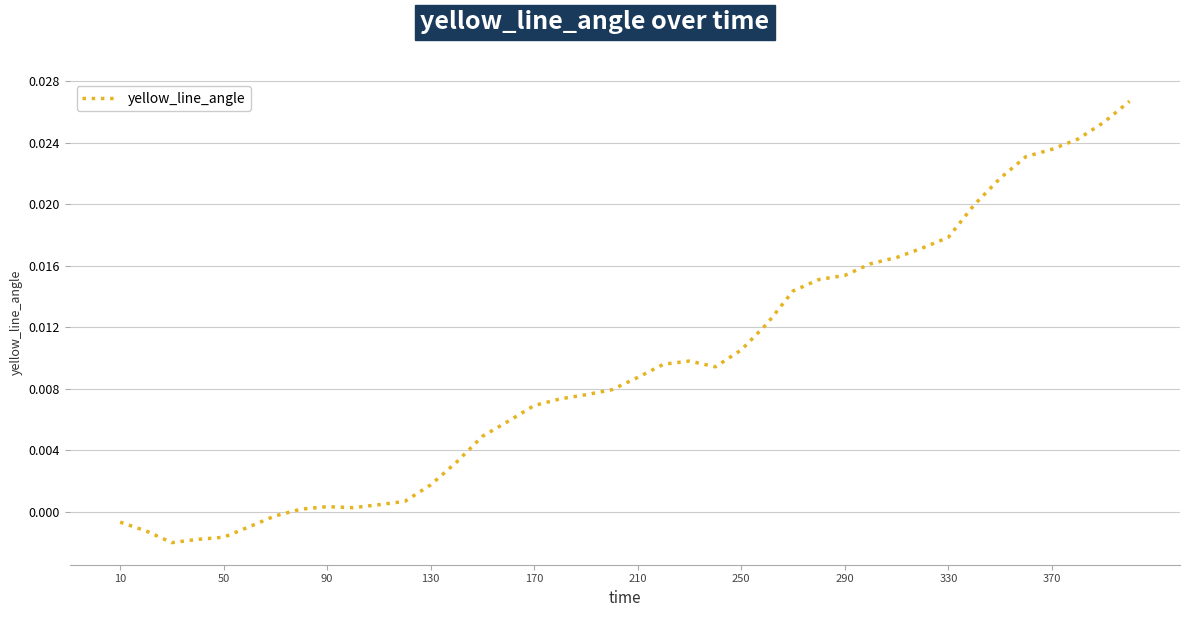

What is the sum of all values?

0.4